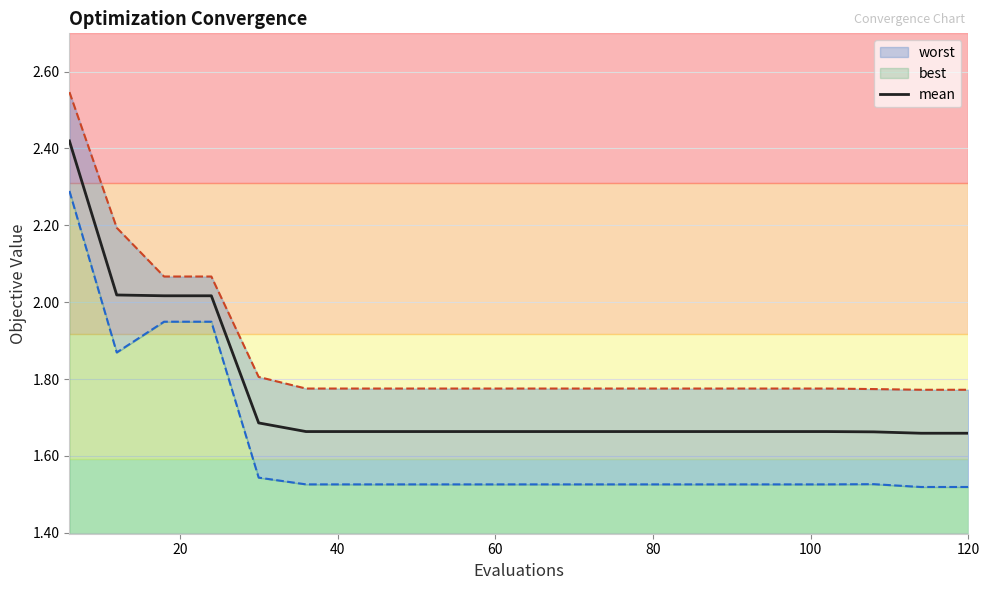

What is the difference between the maximum and minimum values?

0.8